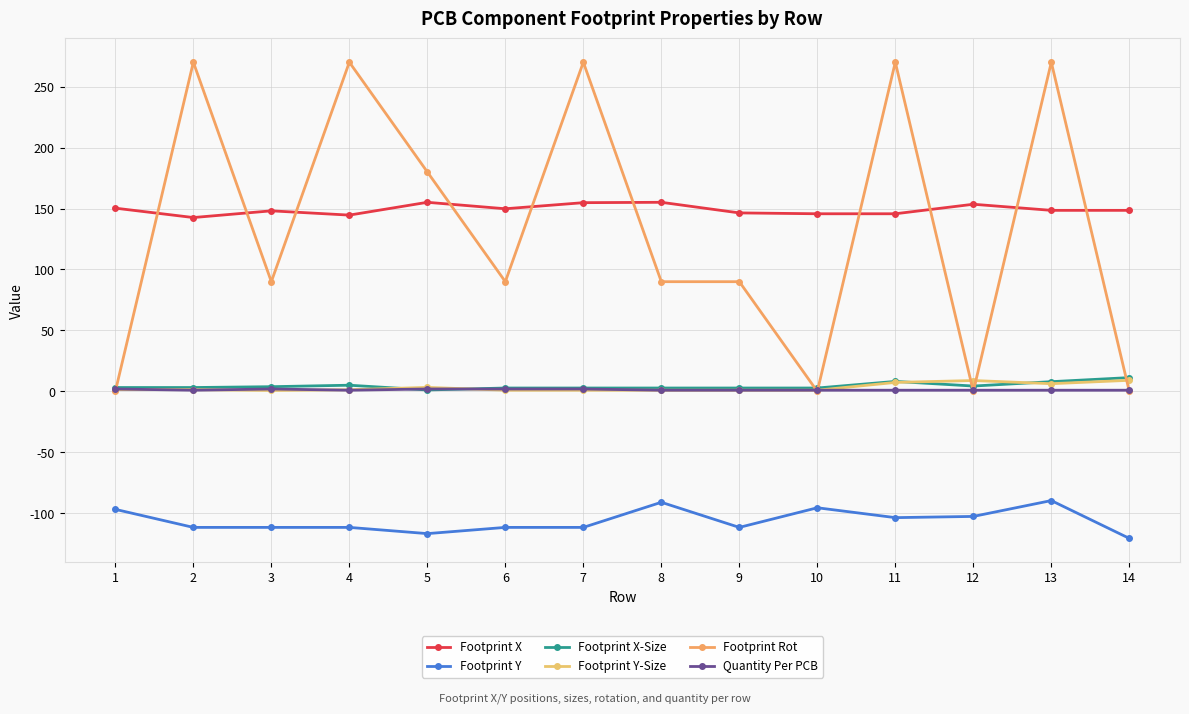

True or false: Footprint Y and Footprint Y-Size intersect in this chart.

False